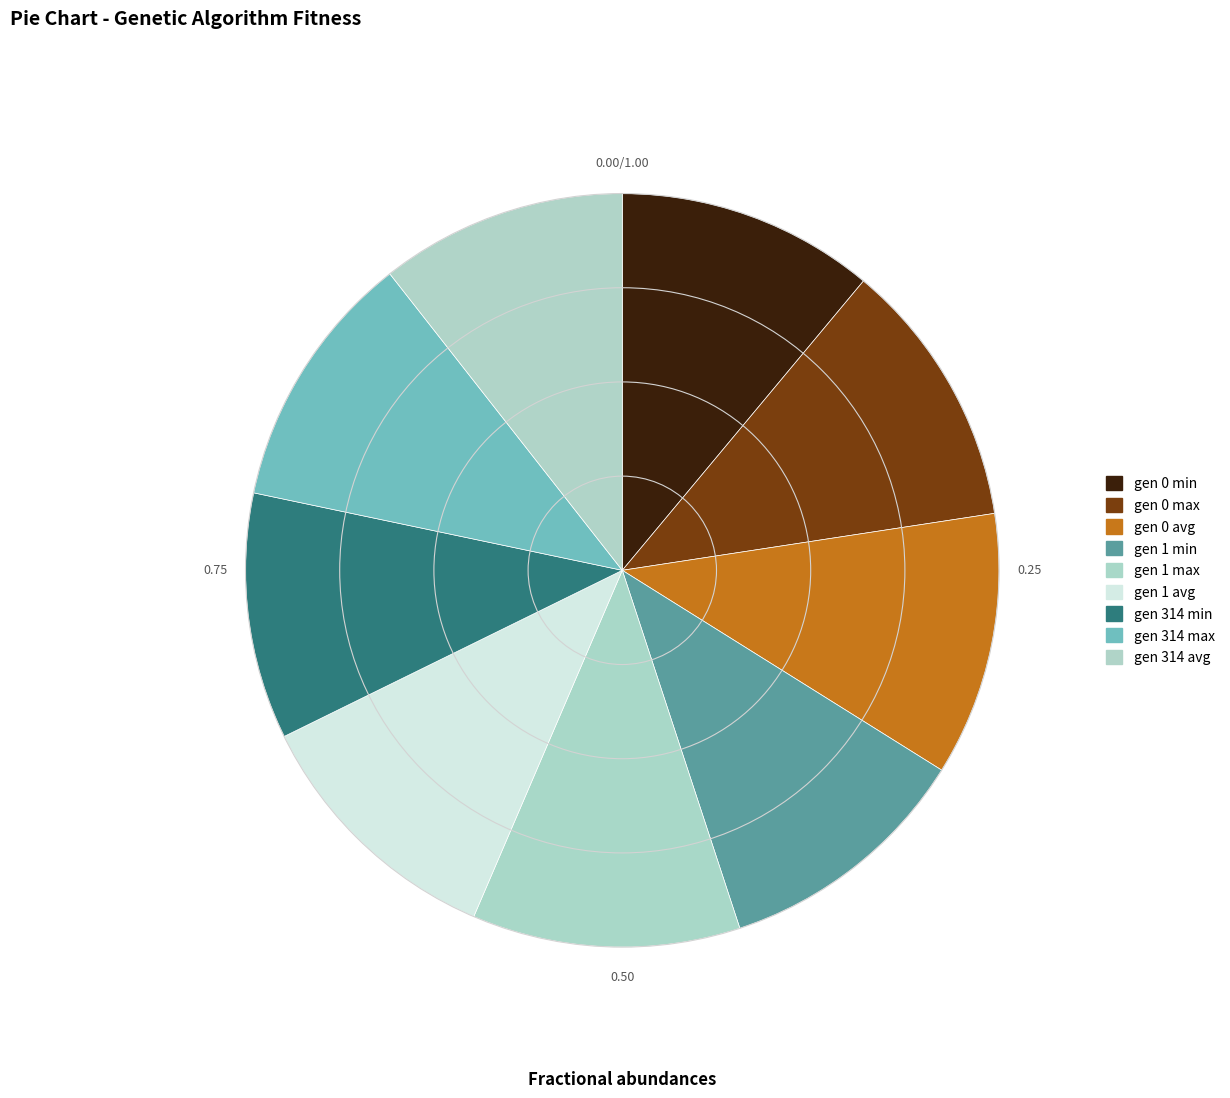

Count the number of slices in the pie.

9